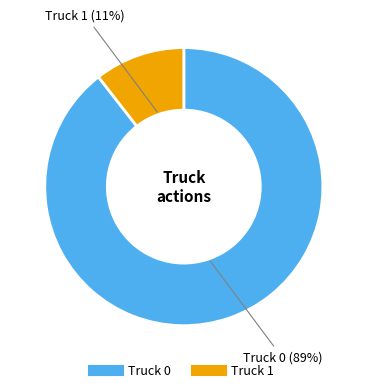

Between Truck 1 and Truck 0, which is larger?

Truck 0